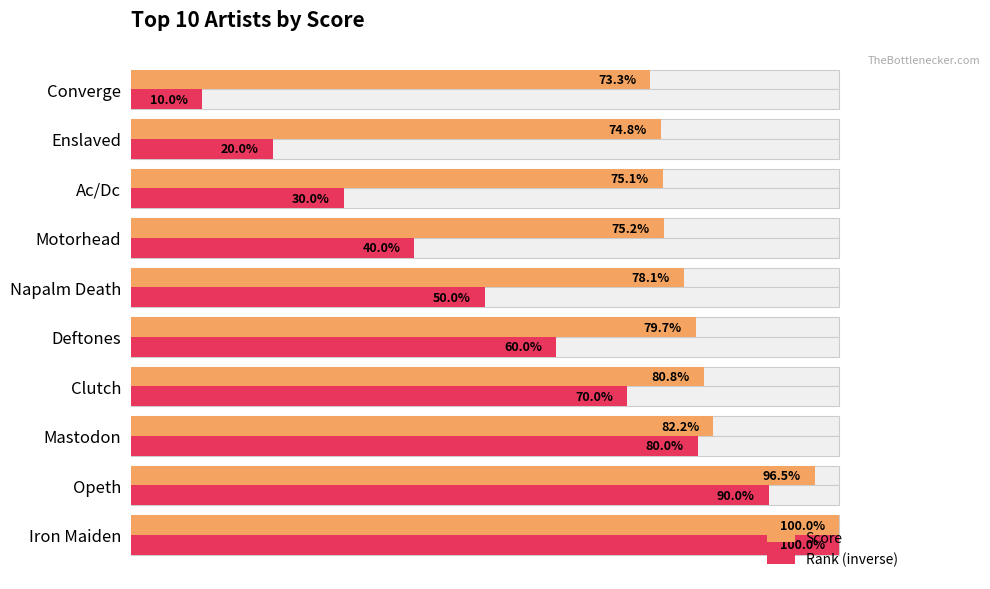

How many bars are there in total?

20